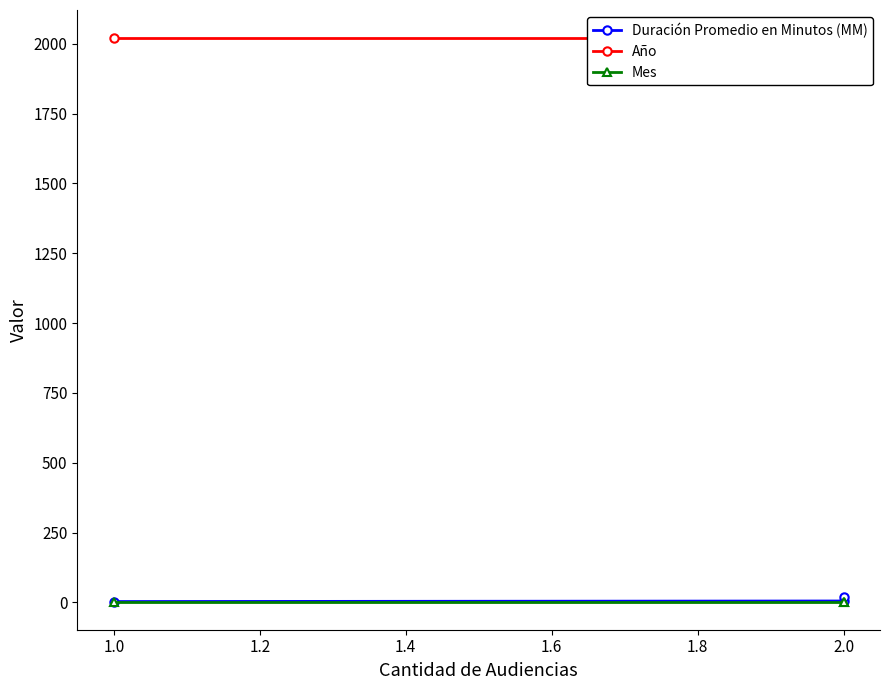

The value of Duración Promedio en Minutos (MM) at 1.0 is 5. True or false?

False